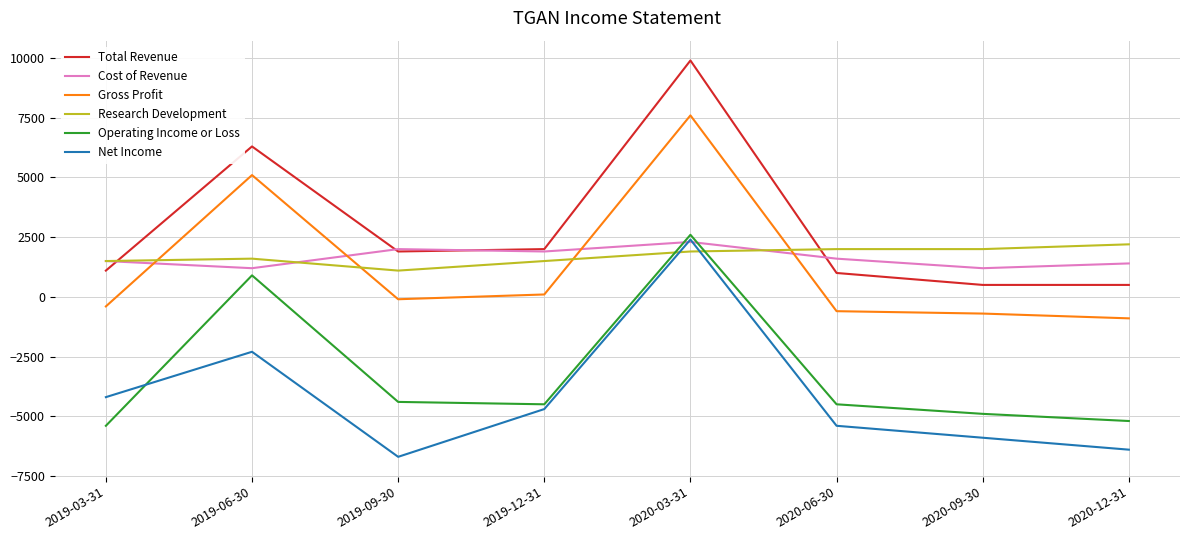

What is the difference between the maximum and minimum values in the Total Revenue series?

9400